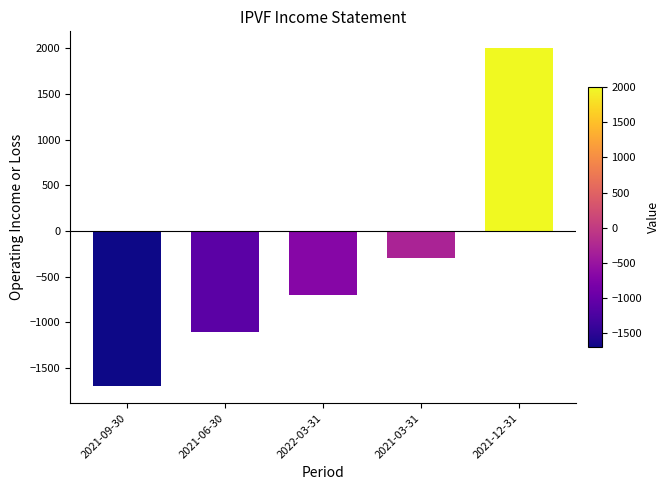

What is the difference between the second highest and minimum values?

1400